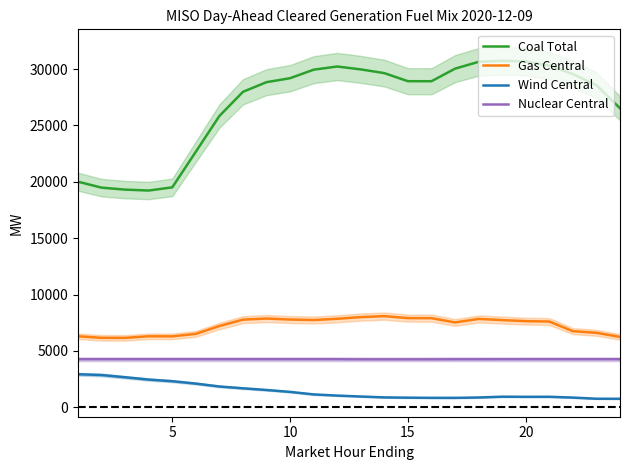

What is the lowest value of the Nuclear Central series?

4251.0